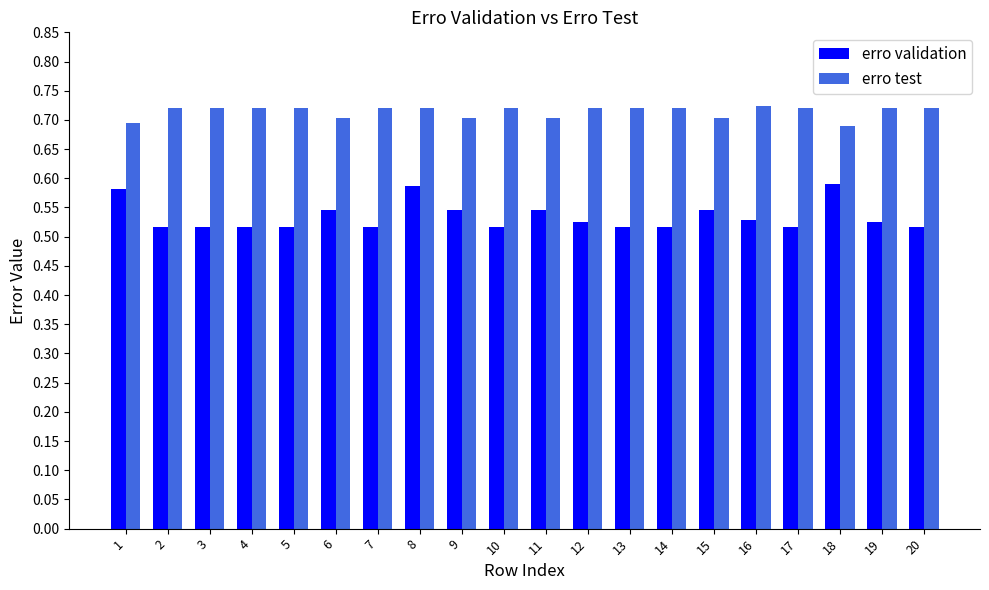

Which series has the widest spread of values?

erro validation